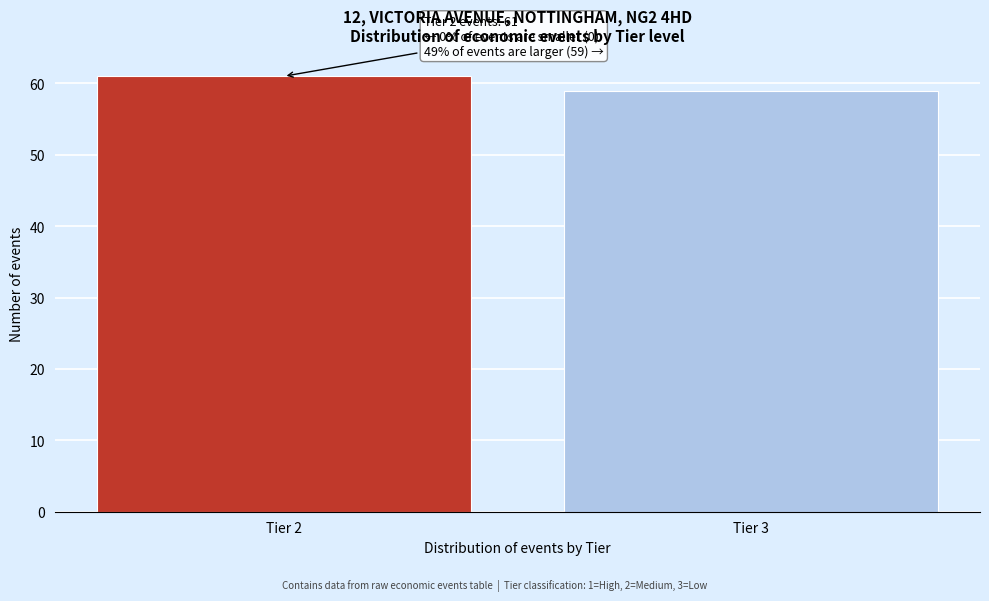

Reading right to left, what are all the values shown in this chart?

Tier 3=59	Tier 2=61